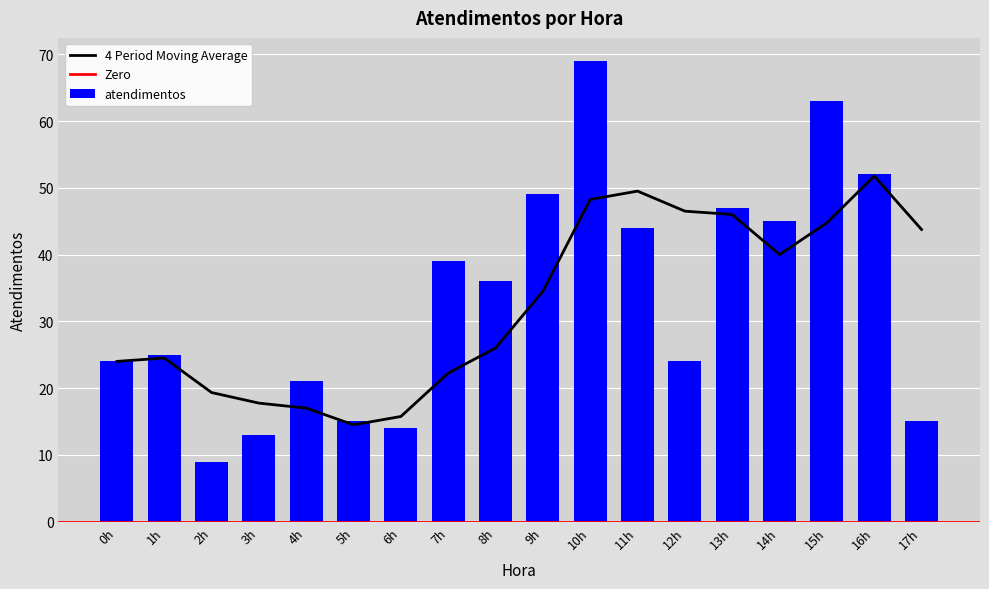

At which category does the chart reach its peak across all series?

10h